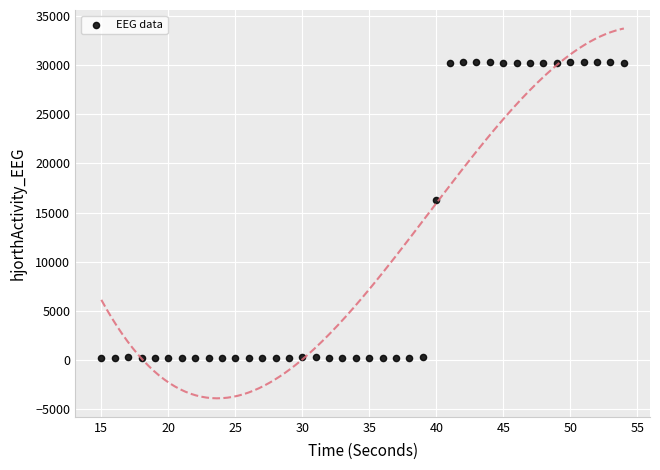

What Y value in the scatter plot is closest to 15253?

16271.7